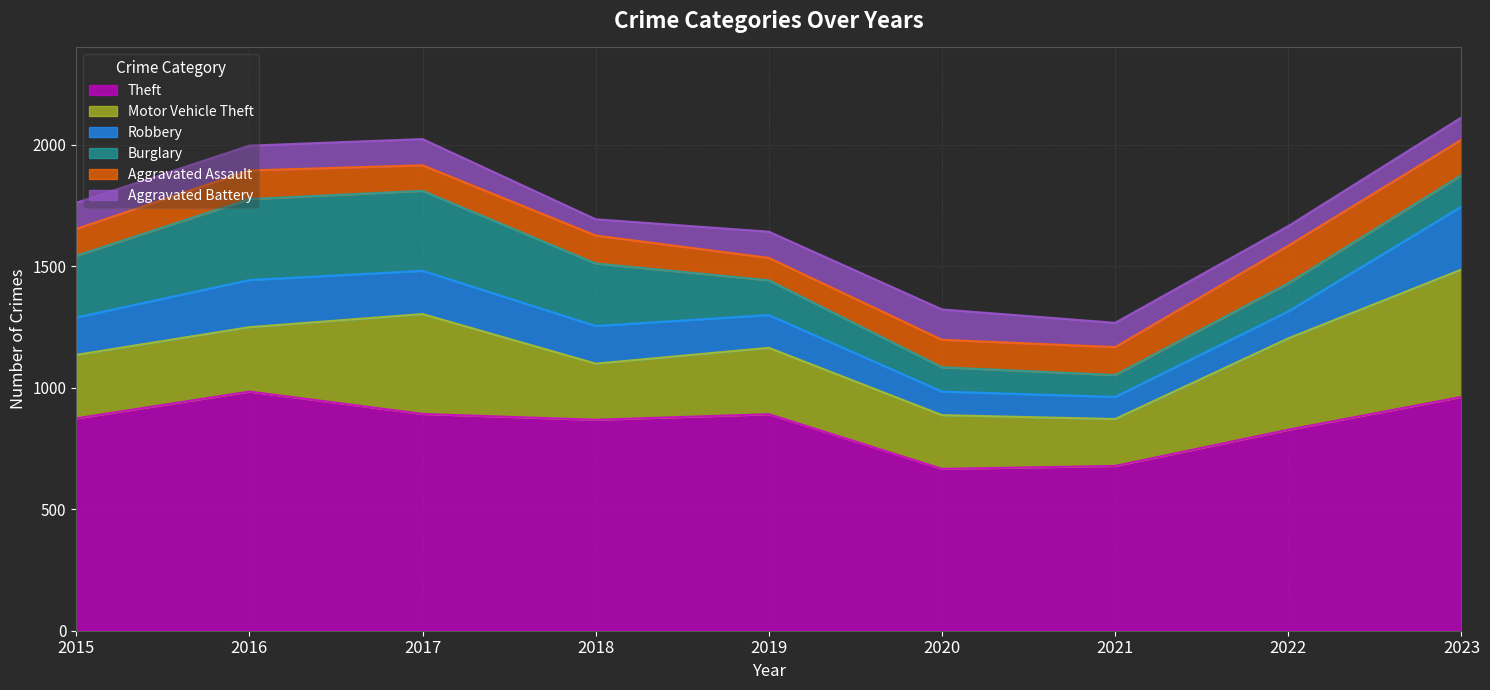

Between 2015 and 2016, which series saw the biggest shift?

Theft